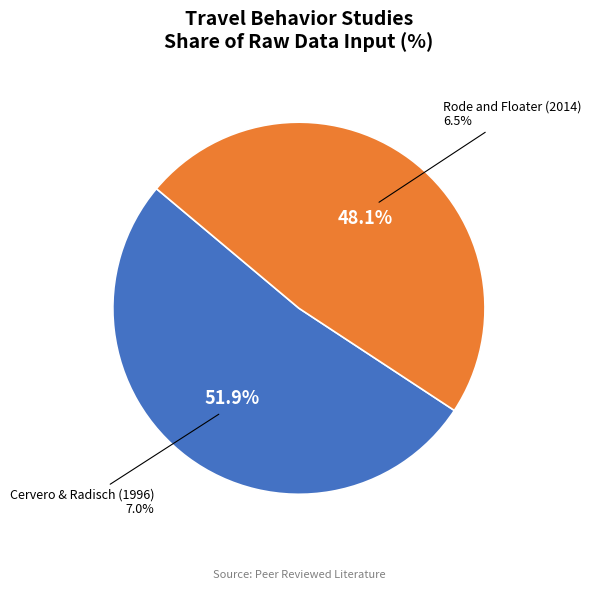

What is the largest slice in the pie chart?

Cervero & Radisch (1996)